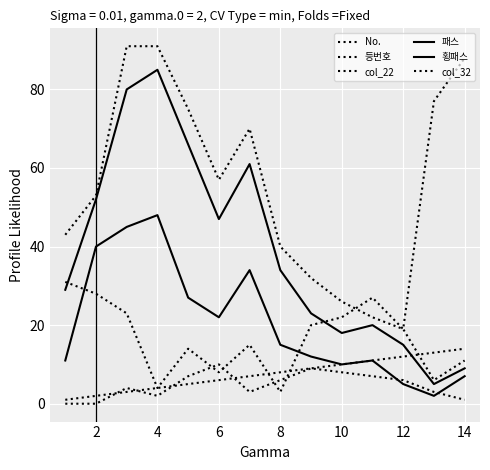

True or false: col_32 and 패스 intersect in this chart.

False